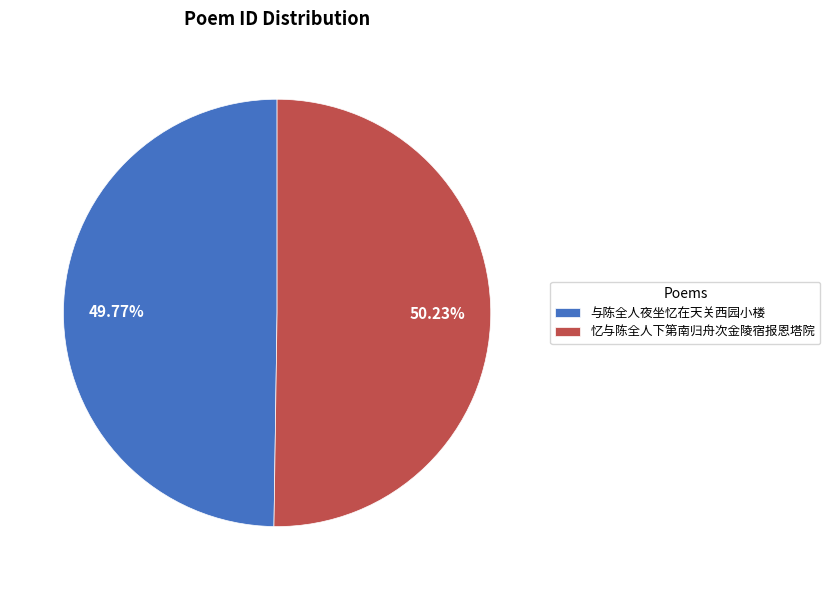

Is there a majority slice in this chart?

Yes